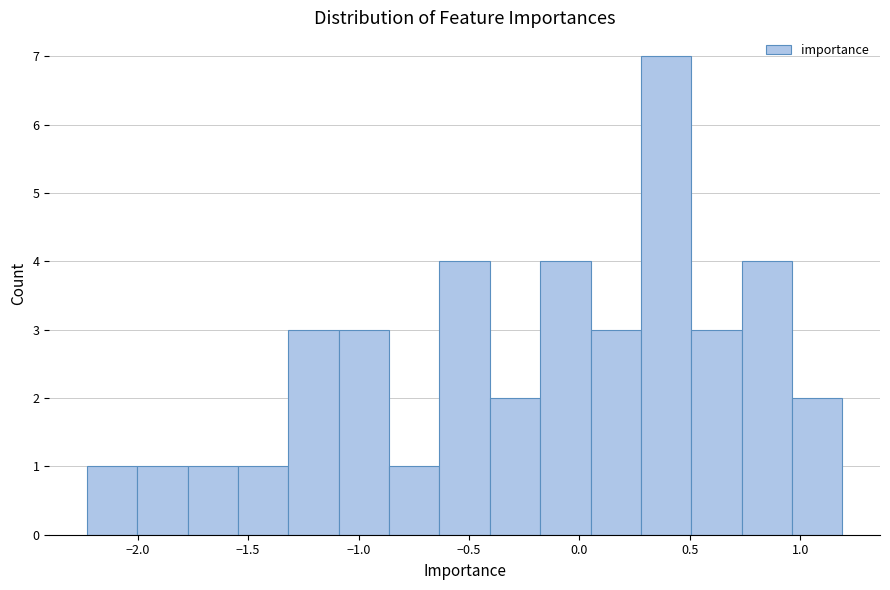

Reading left to right, transcribe this chart: for each bar, give the range it covers on the x-axis and its height. Neither the bar edges nor the heights are printed on the chart, so give them approximately, as read against the axes.

-2.25 to -2.00: 1
-2.00 to -1.75: 1
-1.75 to -1.55: 1
-1.55 to -1.30: 1
-1.30 to -1.10: 3
-1.10 to -0.85: 3
-0.85 to -0.65: 1
-0.65 to -0.40: 4
-0.40 to -0.20: 2
-0.20 to 0.05: 4
0.05 to 0.30: 3
0.30 to 0.50: 7
0.50 to 0.75: 3
0.75 to 0.95: 4
0.95 to 1.20: 2